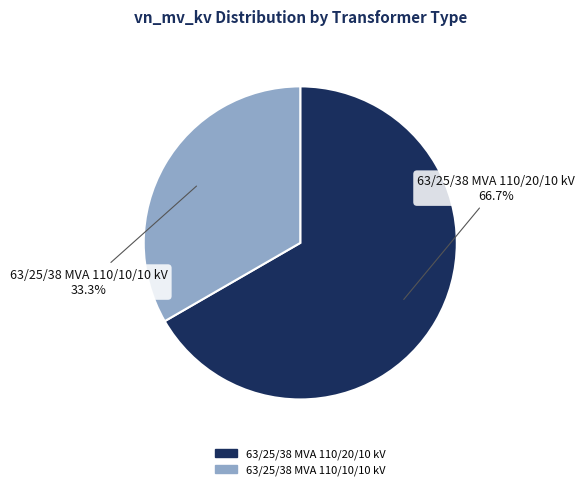

Which slice represents more than half of the pie?

63/25/38 MVA 110/20/10 kV